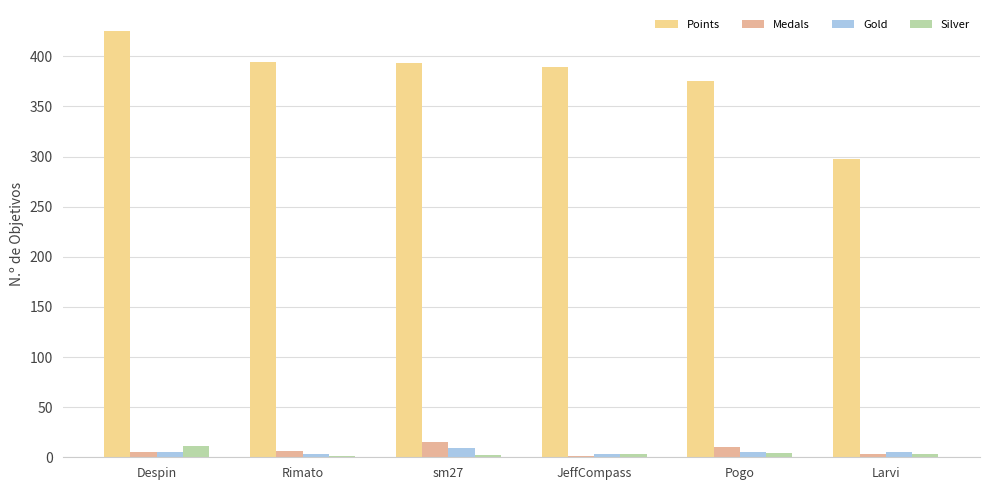

How many categories are shown in the chart?

6